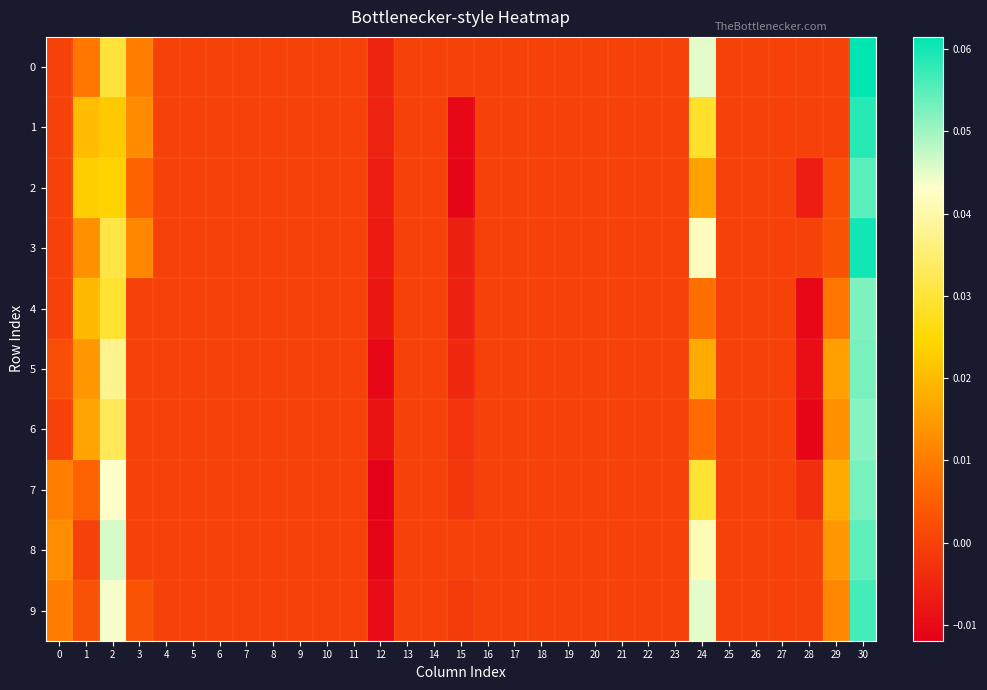

Reading right to left, list all the values displayed in this chart.

0: 30=0.1	29=0.0	28=0.0	27=0.0	26=0.0	25=0.0	24=0.0	23=0.0	22=0.0	21=0.0	20=0.0	19=0.0	18=0.0	17=0.0	16=0.0	15=0.0	14=0.0	13=0.0	12=-0.0	11=0.0	10=0.0	9=0.0	8=0.0	7=0.0	6=0.0	5=0.0	4=0.0	3=0.0	2=0.0	1=0.0	0=0.0
1: 30=0.1	29=0.0	28=0.0	27=0.0	26=0.0	25=0.0	24=0.0	23=0.0	22=0.0	21=0.0	20=0.0	19=0.0	18=0.0	17=0.0	16=0.0	15=-0.0	14=0.0	13=0.0	12=-0.0	11=0.0	10=0.0	9=0.0	8=0.0	7=0.0	6=0.0	5=0.0	4=0.0	3=0.0	2=0.0	1=0.0	0=0.0
2: 30=0.1	29=0.0	28=-0.0	27=0.0	26=0.0	25=0.0	24=0.0	23=0.0	22=0.0	21=0.0	20=0.0	19=0.0	18=0.0	17=0.0	16=0.0	15=-0.0	14=0.0	13=0.0	12=-0.0	11=0.0	10=0.0	9=0.0	8=0.0	7=0.0	6=0.0	5=0.0	4=0.0	3=0.0	2=0.0	1=0.0	0=0.0
3: 30=0.1	29=0.0	28=0.0	27=0.0	26=0.0	25=0.0	24=0.0	23=0.0	22=0.0	21=0.0	20=0.0	19=0.0	18=0.0	17=0.0	16=0.0	15=-0.0	14=0.0	13=0.0	12=-0.0	11=0.0	10=0.0	9=0.0	8=0.0	7=0.0	6=0.0	5=0.0	4=0.0	3=0.0	2=0.0	1=0.0	0=0.0
4: 30=0.1	29=0.0	28=-0.0	27=0.0	26=0.0	25=0.0	24=0.0	23=0.0	22=0.0	21=0.0	20=0.0	19=0.0	18=0.0	17=0.0	16=0.0	15=-0.0	14=0.0	13=0.0	12=-0.0	11=0.0	10=0.0	9=0.0	8=0.0	7=0.0	6=0.0	5=0.0	4=0.0	3=0.0	2=0.0	1=0.0	0=0.0
5: 30=0.1	29=0.0	28=-0.0	27=0.0	26=0.0	25=0.0	24=0.0	23=0.0	22=0.0	21=0.0	20=0.0	19=0.0	18=0.0	17=0.0	16=0.0	15=-0.0	14=0.0	13=0.0	12=-0.0	11=0.0	10=0.0	9=0.0	8=0.0	7=0.0	6=0.0	5=0.0	4=0.0	3=0.0	2=0.0	1=0.0	0=0.0
6: 30=0.1	29=0.0	28=-0.0	27=0.0	26=0.0	25=0.0	24=0.0	23=0.0	22=0.0	21=0.0	20=0.0	19=0.0	18=0.0	17=0.0	16=0.0	15=-0.0	14=0.0	13=0.0	12=-0.0	11=0.0	10=0.0	9=0.0	8=0.0	7=0.0	6=0.0	5=0.0	4=0.0	3=0.0	2=0.0	1=0.0	0=0.0
7: 30=0.1	29=0.0	28=-0.0	27=0.0	26=0.0	25=0.0	24=0.0	23=0.0	22=0.0	21=0.0	20=0.0	19=0.0	18=0.0	17=0.0	16=0.0	15=-0.0	14=0.0	13=0.0	12=-0.0	11=0.0	10=0.0	9=0.0	8=0.0	7=0.0	6=0.0	5=0.0	4=0.0	3=0.0	2=0.0	1=0.0	0=0.0
8: 30=0.1	29=0.0	28=0.0	27=0.0	26=0.0	25=0.0	24=0.0	23=0.0	22=0.0	21=0.0	20=0.0	19=0.0	18=0.0	17=0.0	16=0.0	15=0.0	14=0.0	13=0.0	12=-0.0	11=0.0	10=0.0	9=0.0	8=0.0	7=0.0	6=0.0	5=0.0	4=0.0	3=0.0	2=0.0	1=0.0	0=0.0
9: 30=0.1	29=0.0	28=0.0	27=0.0	26=0.0	25=0.0	24=0.0	23=0.0	22=0.0	21=0.0	20=0.0	19=0.0	18=0.0	17=0.0	16=0.0	15=-0.0	14=0.0	13=0.0	12=-0.0	11=0.0	10=0.0	9=0.0	8=0.0	7=0.0	6=0.0	5=0.0	4=0.0	3=0.0	2=0.0	1=0.0	0=0.0